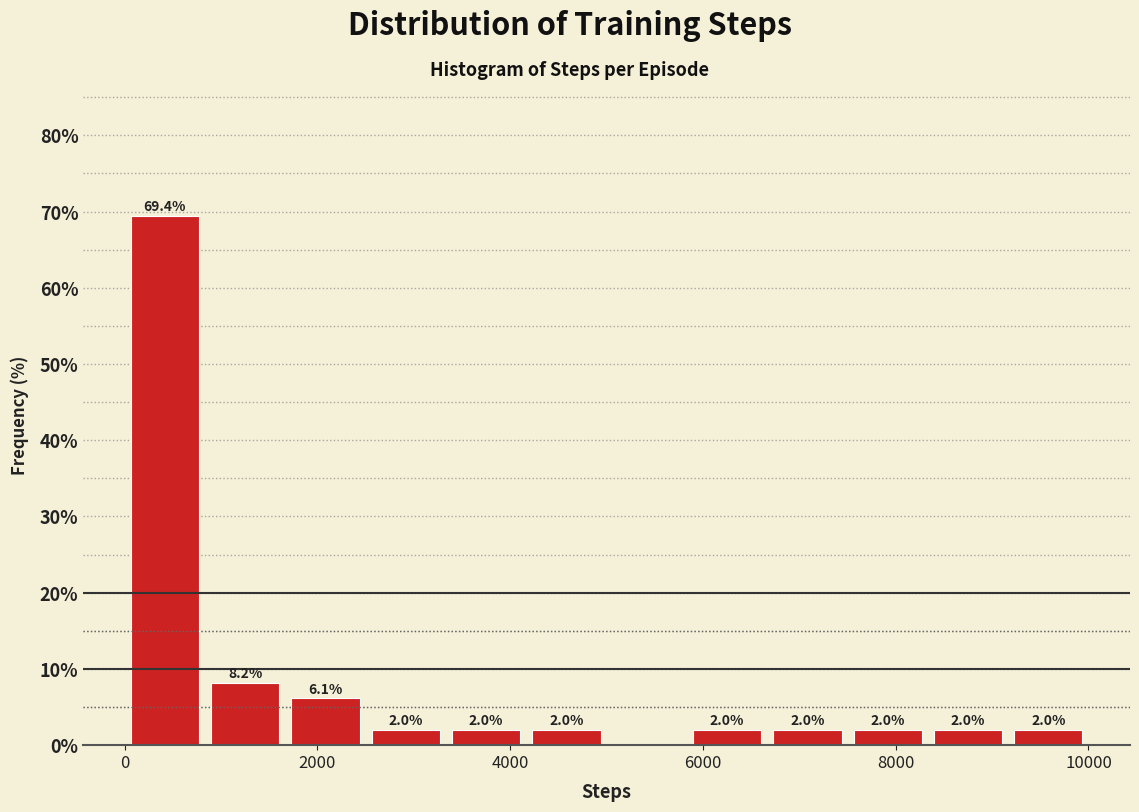

Over which range of the x-axis is the bar tallest?

0 to 800